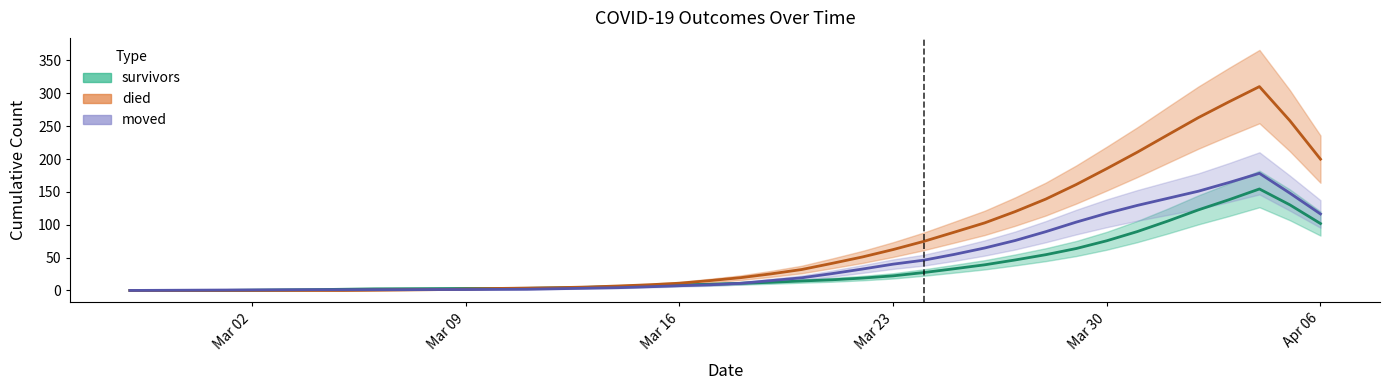

What are all the series names shown in the legend?

survivors, died, moved